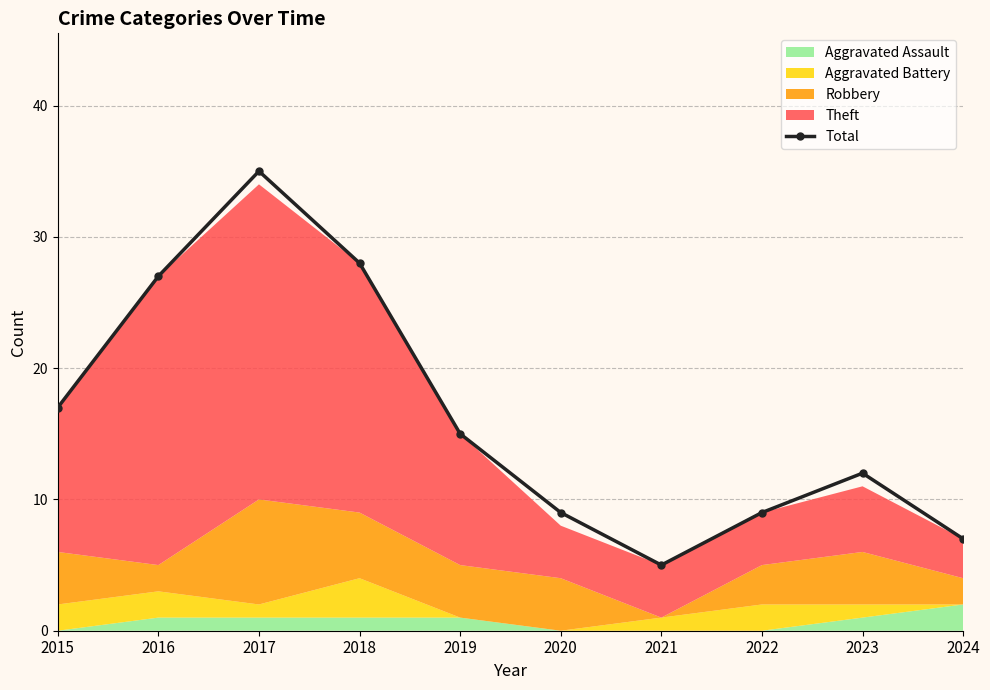

Reading left to right, list all the values displayed in this chart.

17	27	35	28	15	9	5	9	12	7